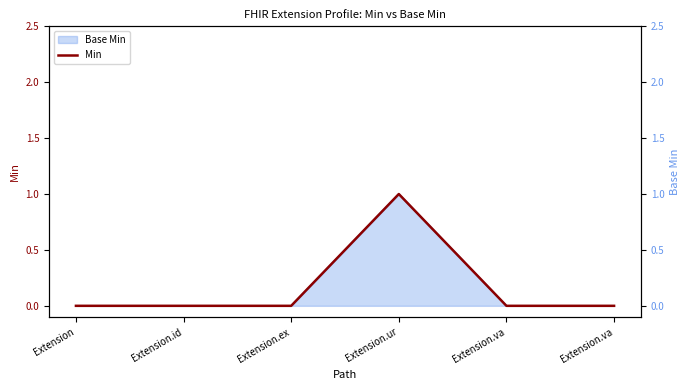

Where is the data nearest to the value 0?

Extension